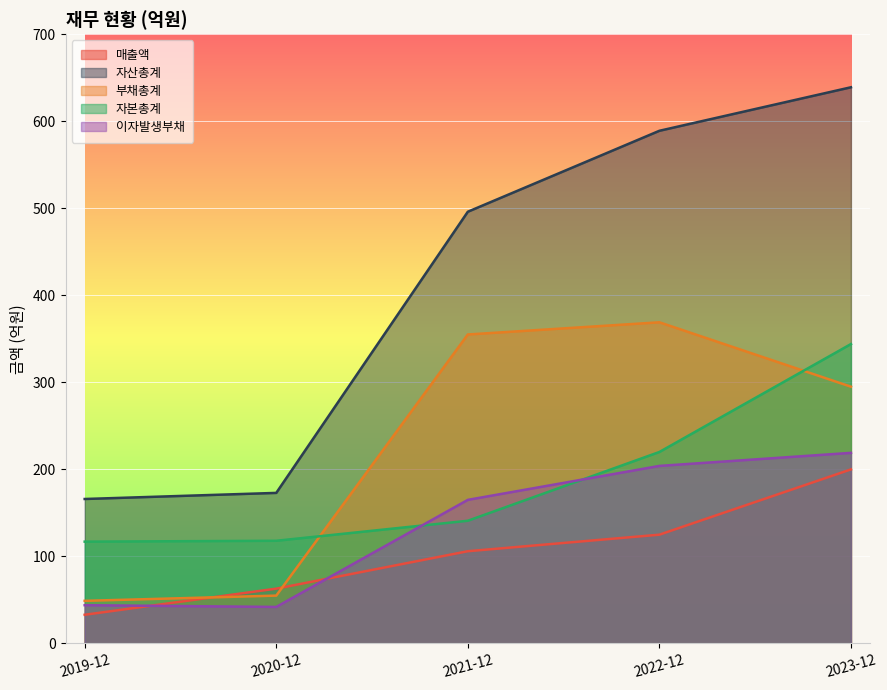

Is the value of 부채총계 at 2019-12 greater than the value of 자산총계 at 2019-12?

No